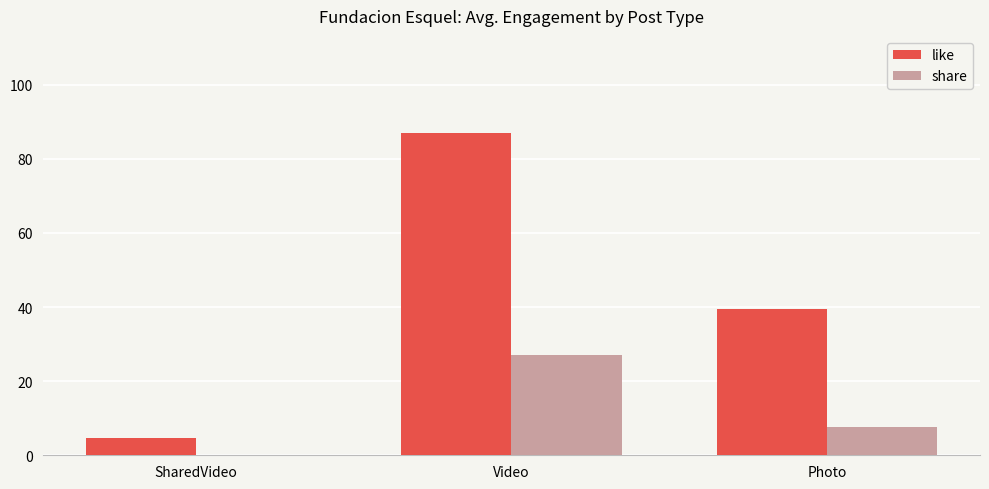

Read the like value at Video.

87.0